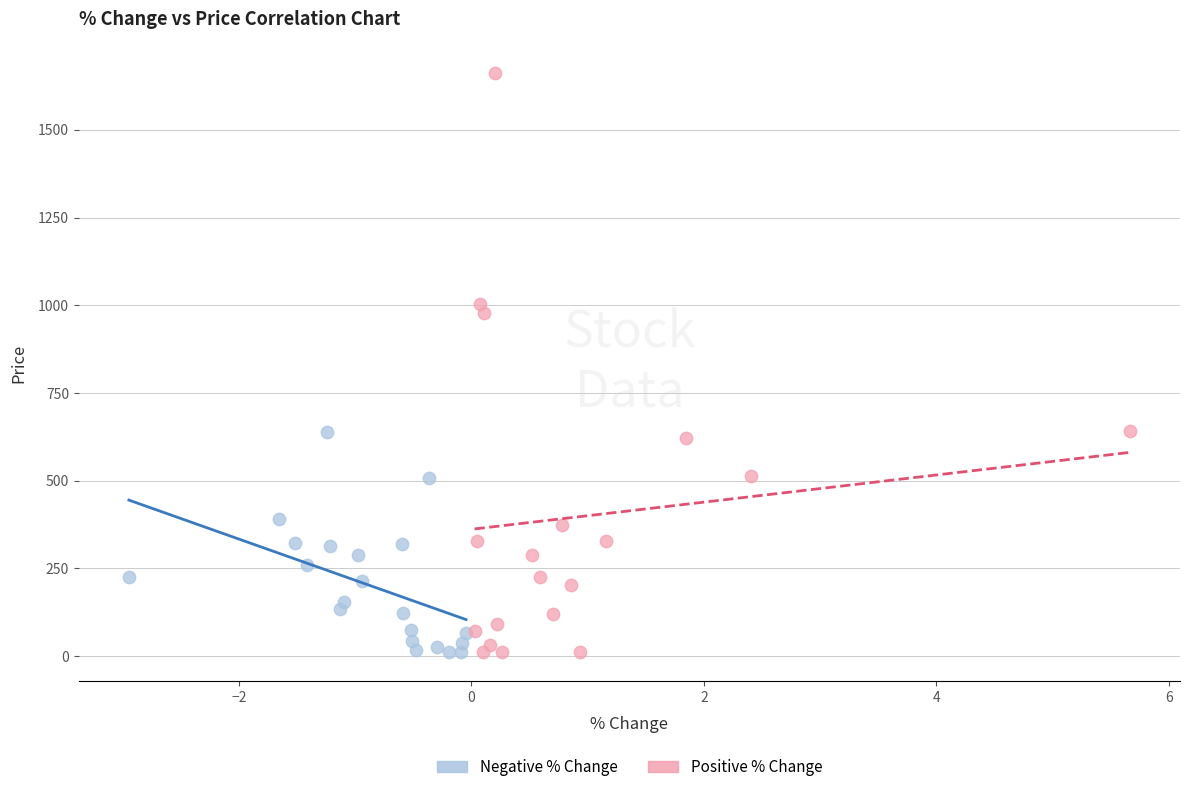

Which series contains the highest Y value?

Positive % Change